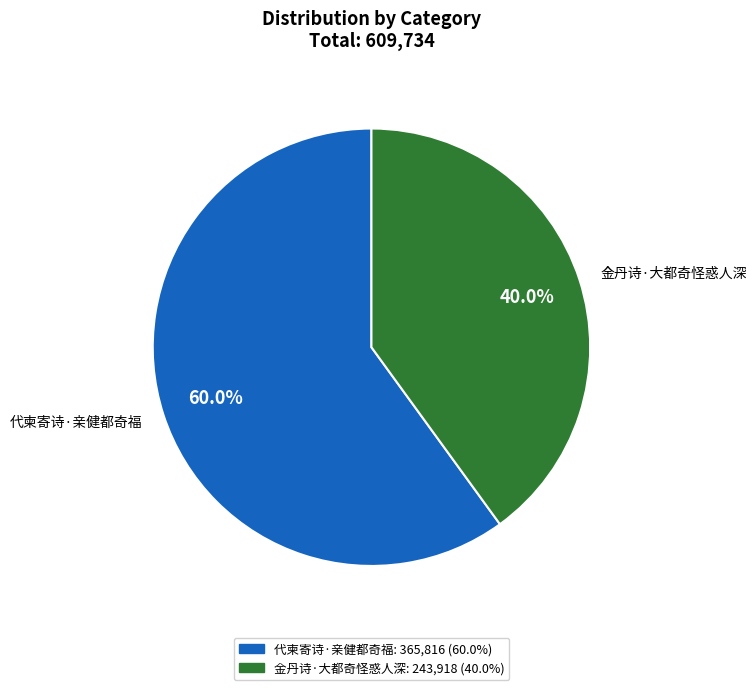

Is it true that 金丹诗·大都奇怪惑人深 is 40% of the pie?

True